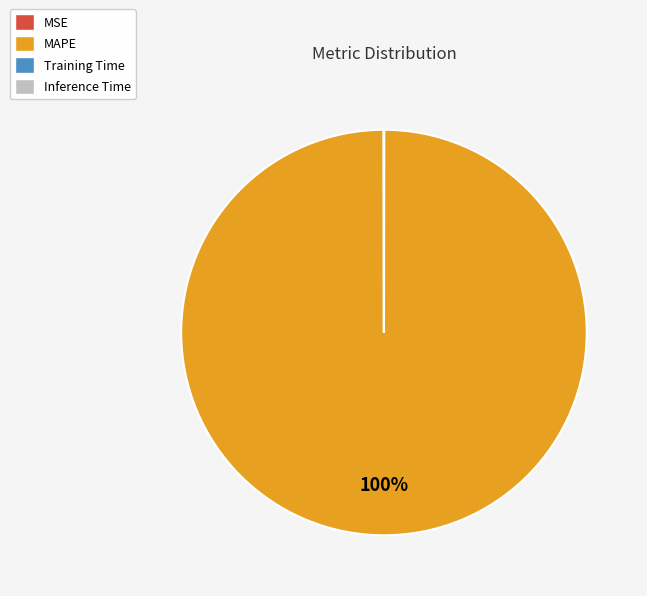

The MAPE slice represents 91% of the pie. True or false?

False